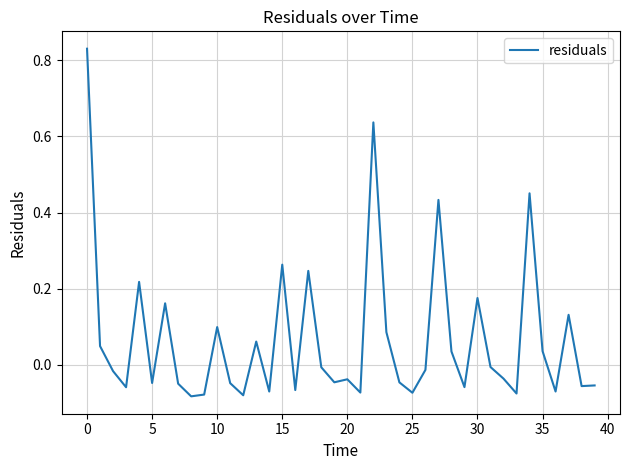

How many categories are shown in the chart?

40